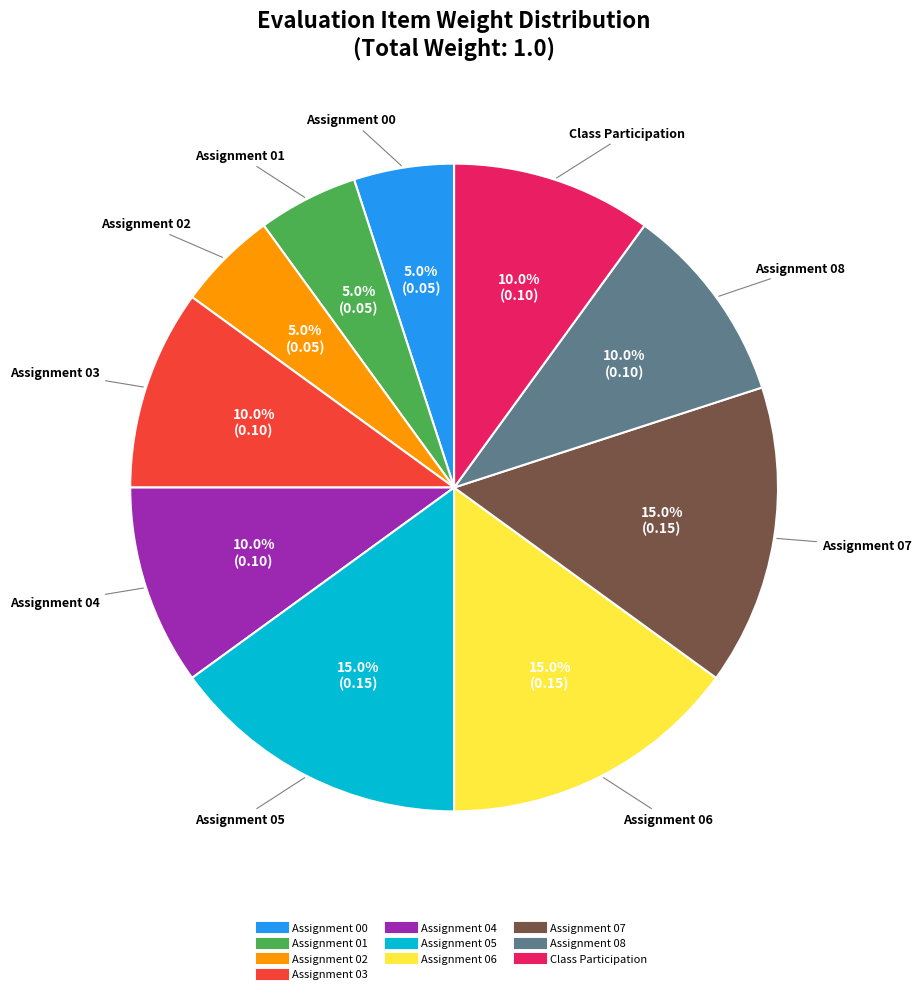

To the nearest percent, what portion does Assignment 08 represent?

10%